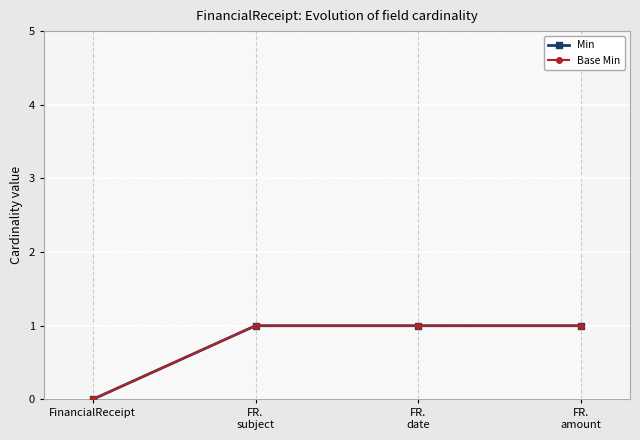

Is this an area chart (filled region under the line)?

No